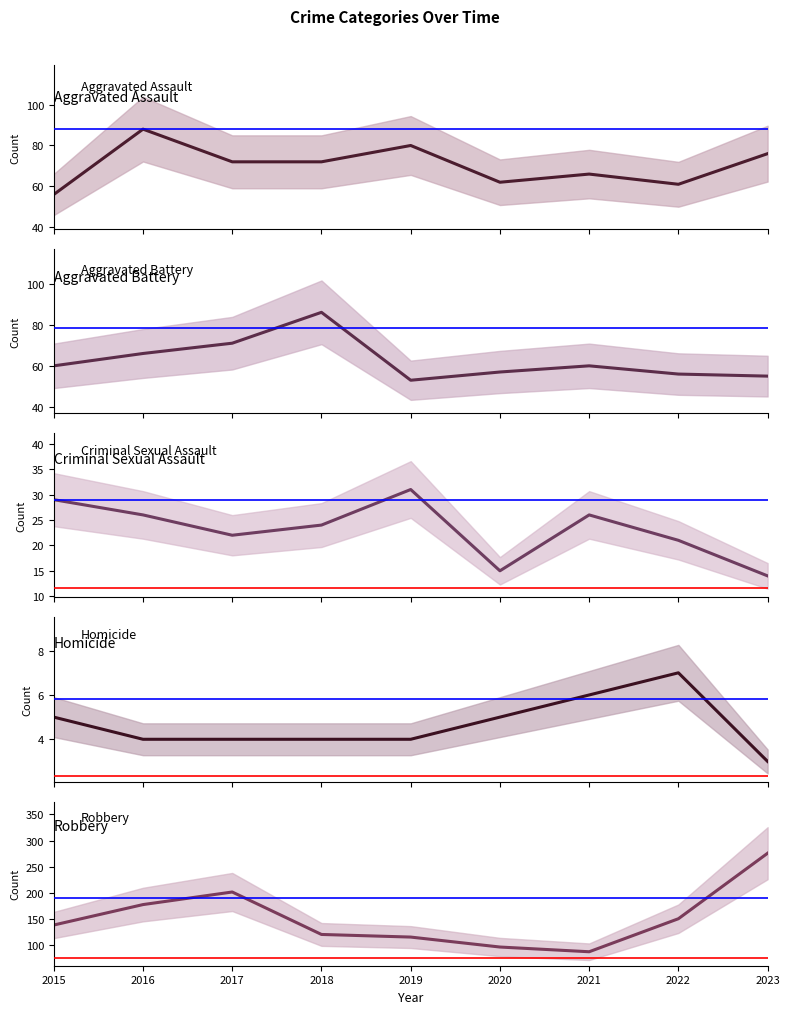

How many data points does each series have?

9